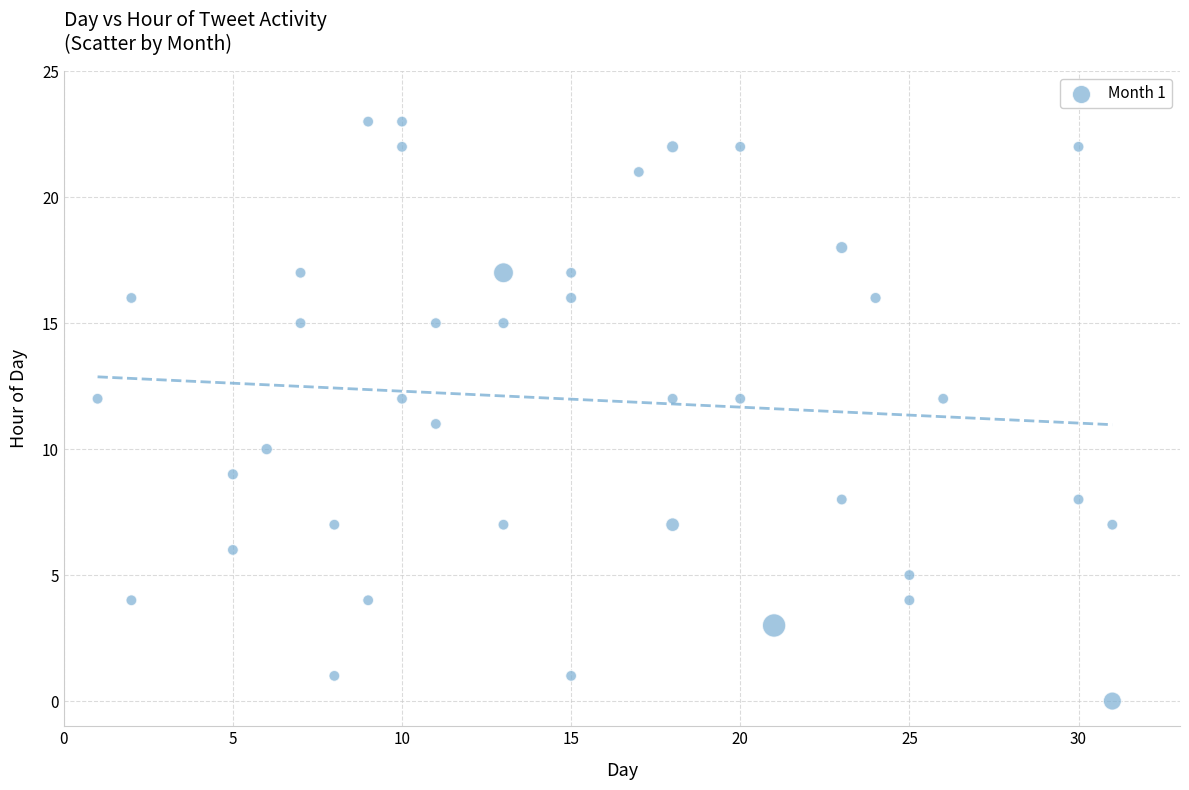

What is the range of X values (max minus min)?

30